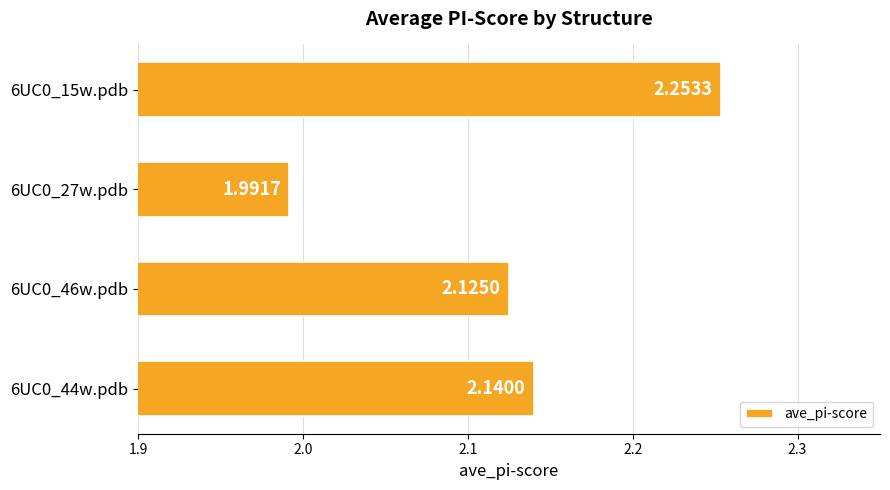

What is the difference between the maximum and minimum values?

0.3